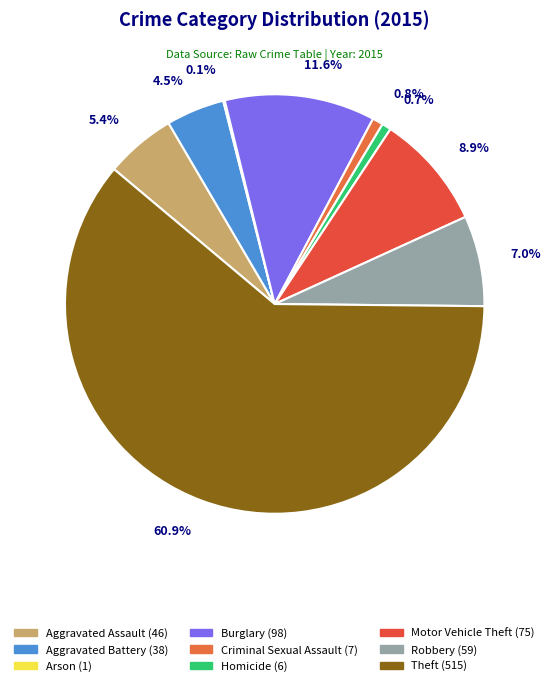

Approximately how many times larger is the value at Aggravated Battery (38) compared to Criminal Sexual Assault (7)?

5.4